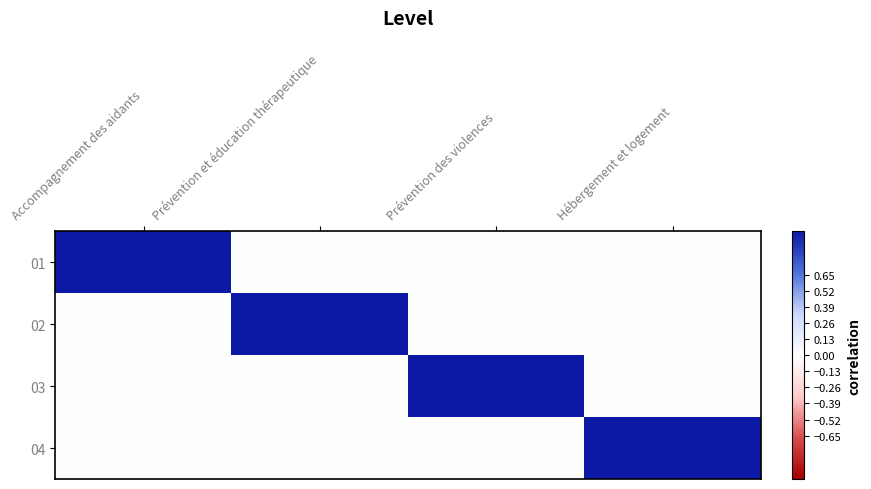

Reading right to left, transcribe all the data shown in this chart.

01: Hébergement et logement=0	Prévention des violences=0	Prévention et éducation thérapeutique=0	Accompagnement des aidants=1
02: Hébergement et logement=0	Prévention des violences=0	Prévention et éducation thérapeutique=1	Accompagnement des aidants=0
03: Hébergement et logement=0	Prévention des violences=1	Prévention et éducation thérapeutique=0	Accompagnement des aidants=0
04: Hébergement et logement=1	Prévention des violences=0	Prévention et éducation thérapeutique=0	Accompagnement des aidants=0